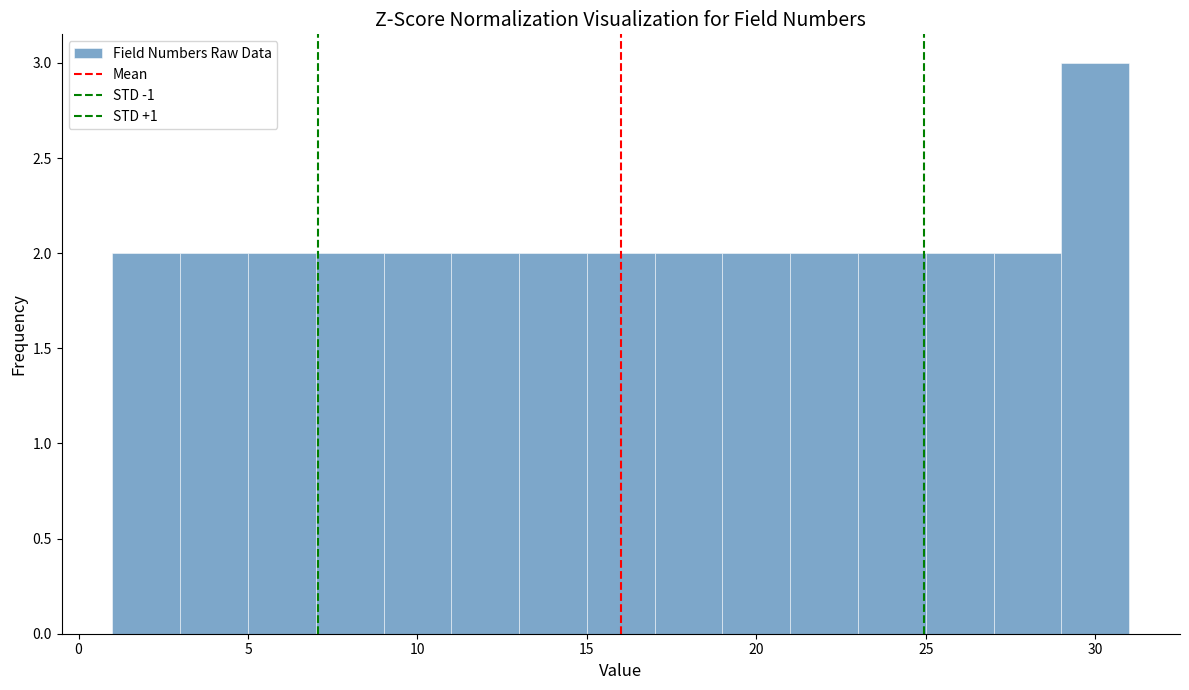

Which range on the x-axis has the tallest bar?

29 to 31